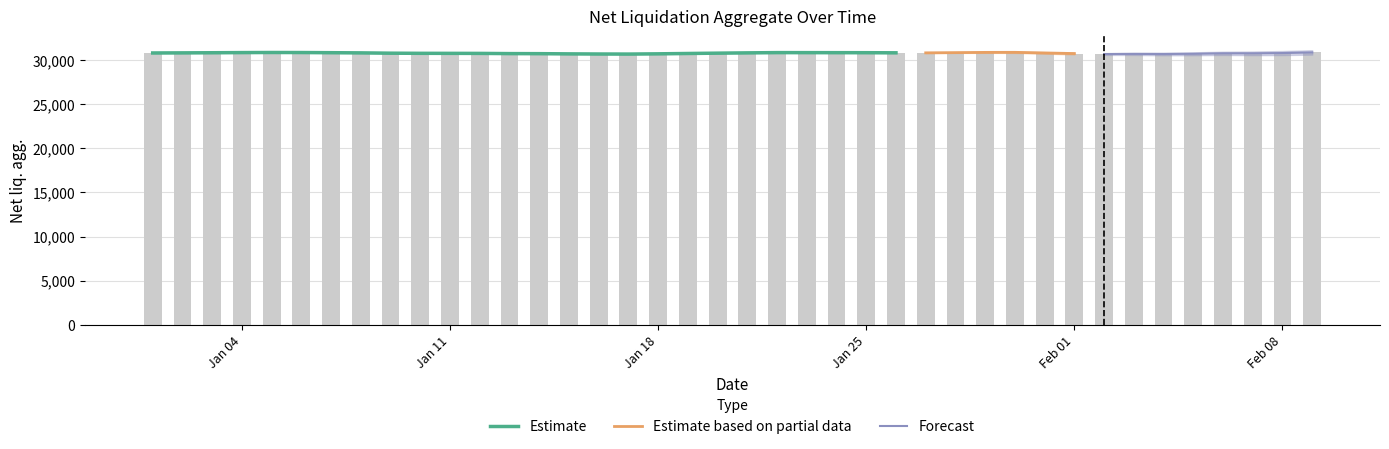

Which has a higher value, 2021-01-29 or 2021-01-26?

2021-01-29